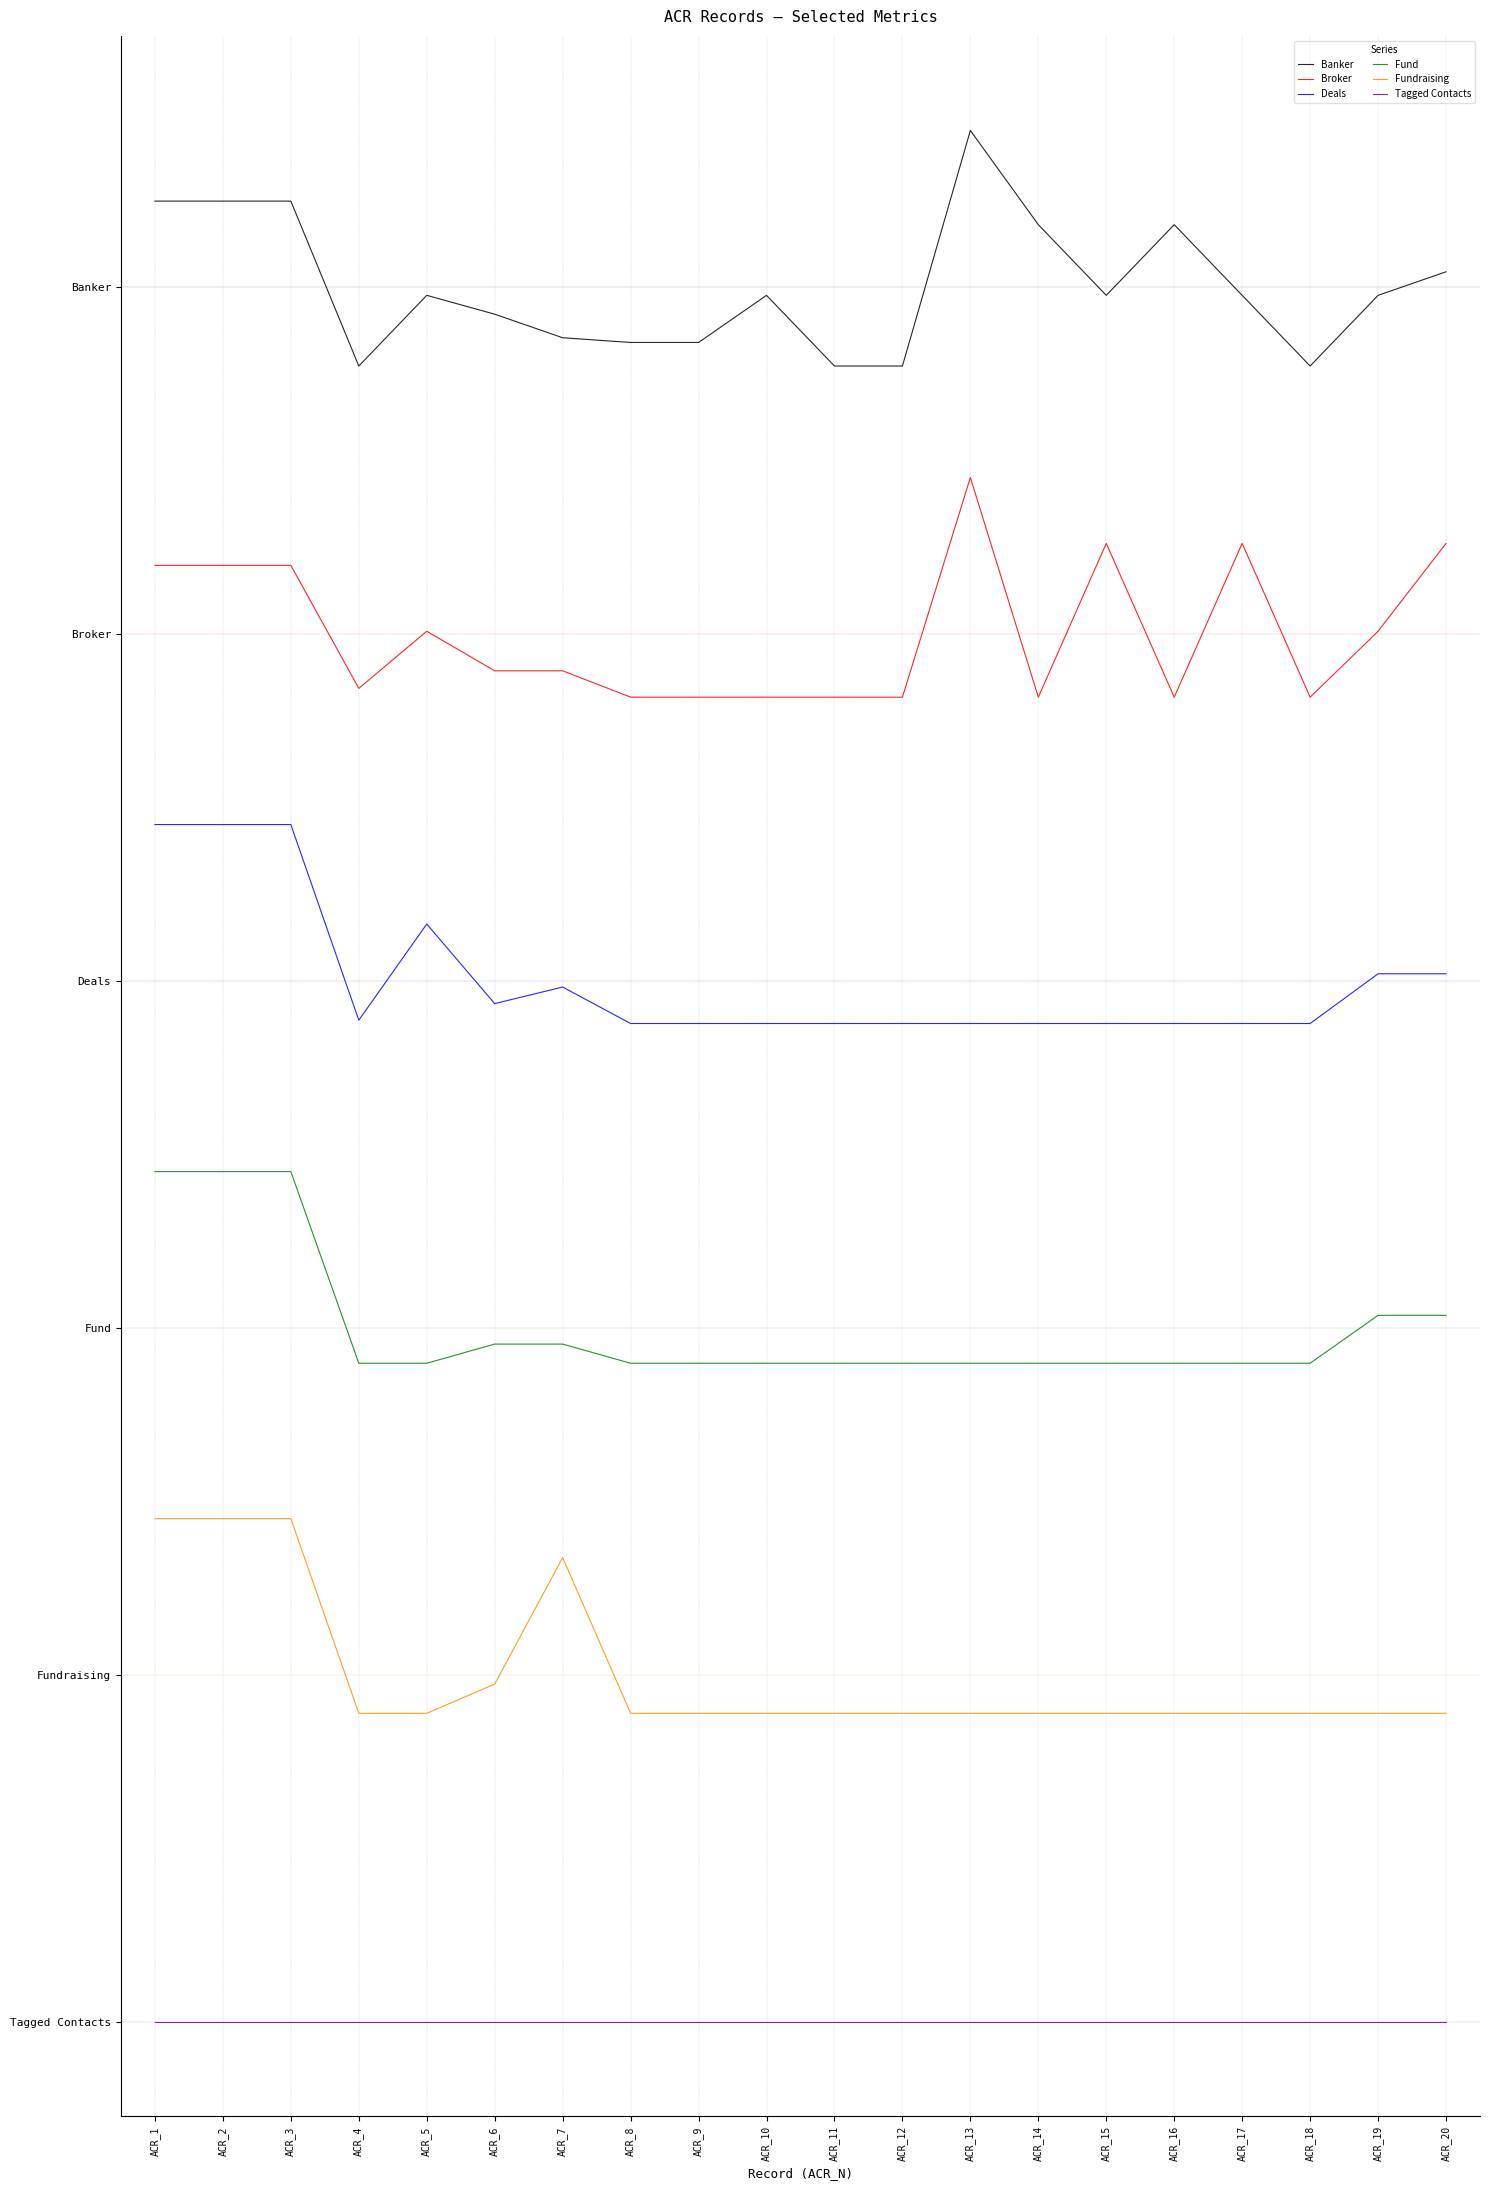

How many interior local peaks does the Banker series have?

4